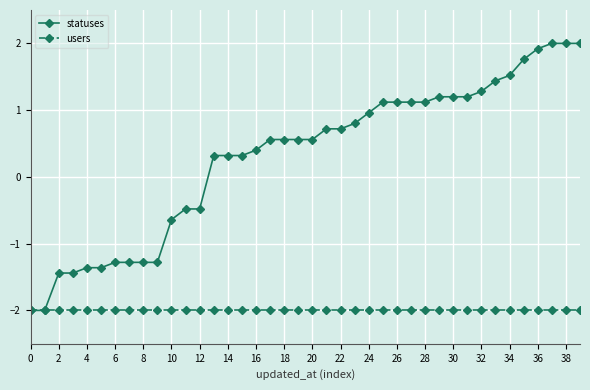

What is the minimum value for statuses?

-2.0